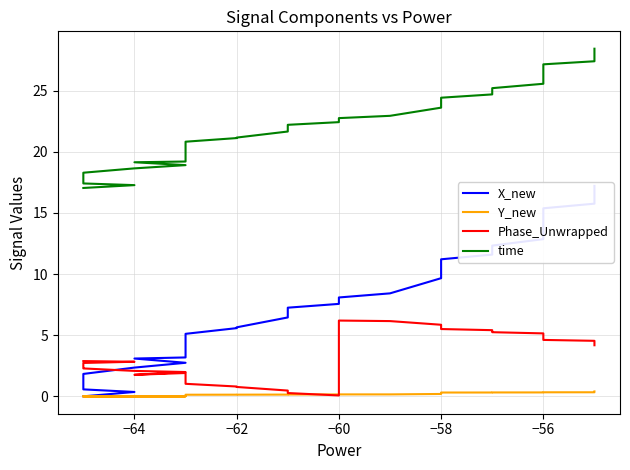

Reading left to right, list all the values displayed in this chart.

X_new: 0.0	0.4	0.6	1.2	1.6	1.8	2.4	2.7	3.1	3.2	3.7	4.0	4.1	4.7	5.1	5.6	5.6	6.5	6.8	7.3	7.6	8.1	8.4	9.7	9.9	10.6	11.2	11.6	11.9	12.3	12.9	13.4	13.8	14.3	15.0	15.4	15.8	16.3	16.7	17.2
Y_new: 0.0	0.0	0.0	0.0	0.0	0.0	0.0	0.0	0.0	0.0	0.1	0.1	0.1	0.1	0.1	0.1	0.1	0.1	0.1	0.2	0.2	0.2	0.2	0.2	0.2	0.3	0.3	0.3	0.3	0.3	0.3	0.3	0.3	0.3	0.3	0.3	0.3	0.3	0.4	0.4
Phase_Unwrapped: 2.9	2.8	2.7	2.5	2.3	2.3	2.1	2.0	1.8	1.9	1.6	1.5	1.4	1.2	1.0	0.8	0.8	0.5	0.3	0.3	0.1	6.2	6.2	5.9	5.8	5.6	5.5	5.4	5.3	5.2	5.1	5.0	5.0	4.8	4.7	4.6	4.5	4.4	4.3	4.2
time: 17.0	17.3	17.4	17.9	18.1	18.3	18.6	18.9	19.1	19.2	19.7	20.0	20.2	20.6	20.8	21.1	21.2	21.7	21.9	22.2	22.4	22.8	22.9	23.6	23.7	24.1	24.4	24.7	24.9	25.2	25.6	25.9	26.2	26.5	26.9	27.2	27.4	27.8	28.1	28.4